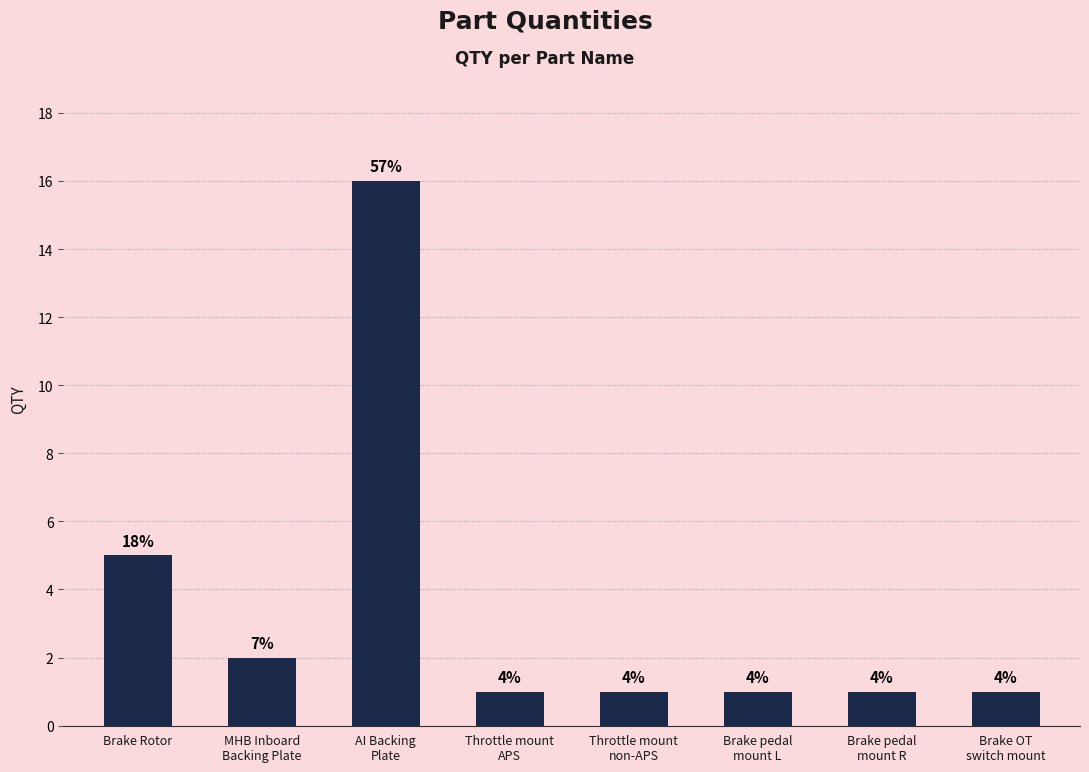

How many bars are there in total?

8